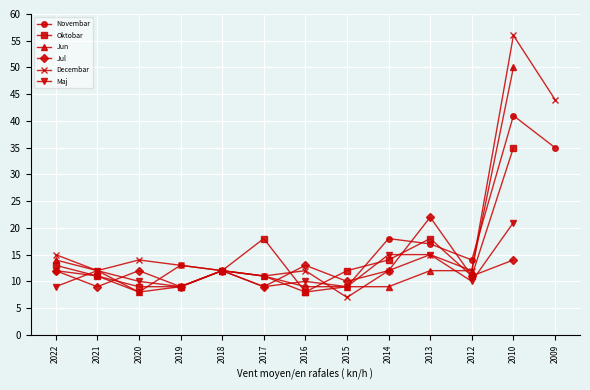

What is the value of the Maj point at the 12th from the left?

21